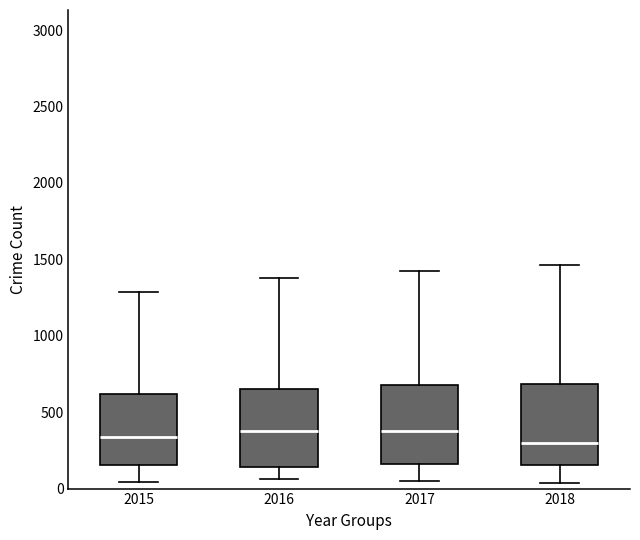

Reading left to right, transcribe this box plot: for each box, give where its median line is, the range the box spans, and where its two whiskers end, as read against the y-axis. The values are not printed on the chart, so give them approximately, as read against the axis.

2015: median 350, box 150 to 600, whiskers 50 to 1300
2016: median 400, box 150 to 650, whiskers 50 to 1400
2017: median 400, box 150 to 700, whiskers 50 to 1400
2018: median 300, box 150 to 700, whiskers 50 to 1450